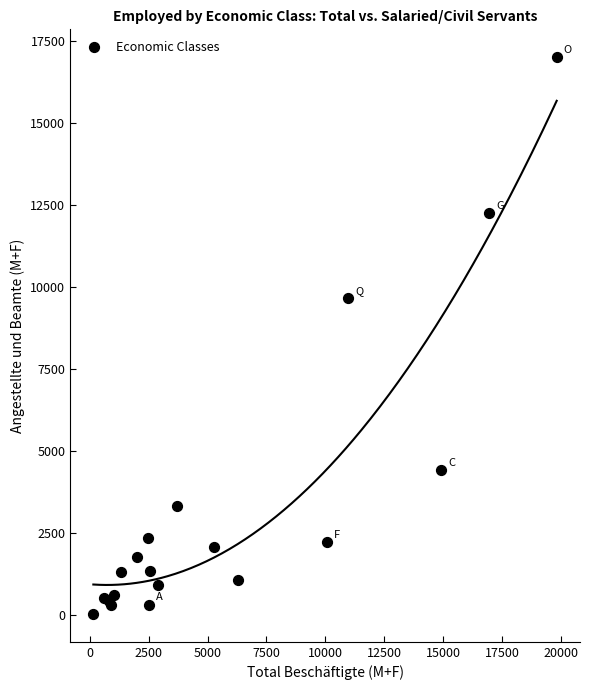

What Y value in the scatter plot is closest to 8532?

9663